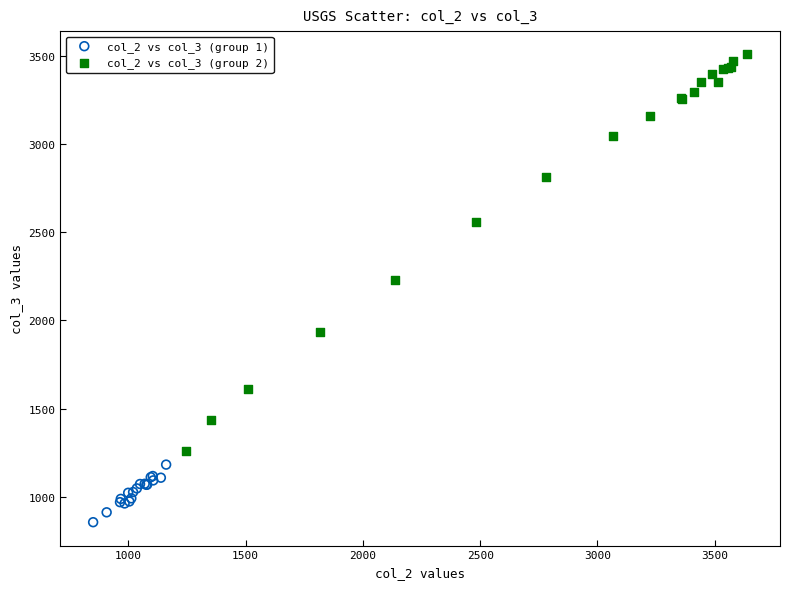

Which series contains the highest Y value?

col_2 vs col_3 (group 2)